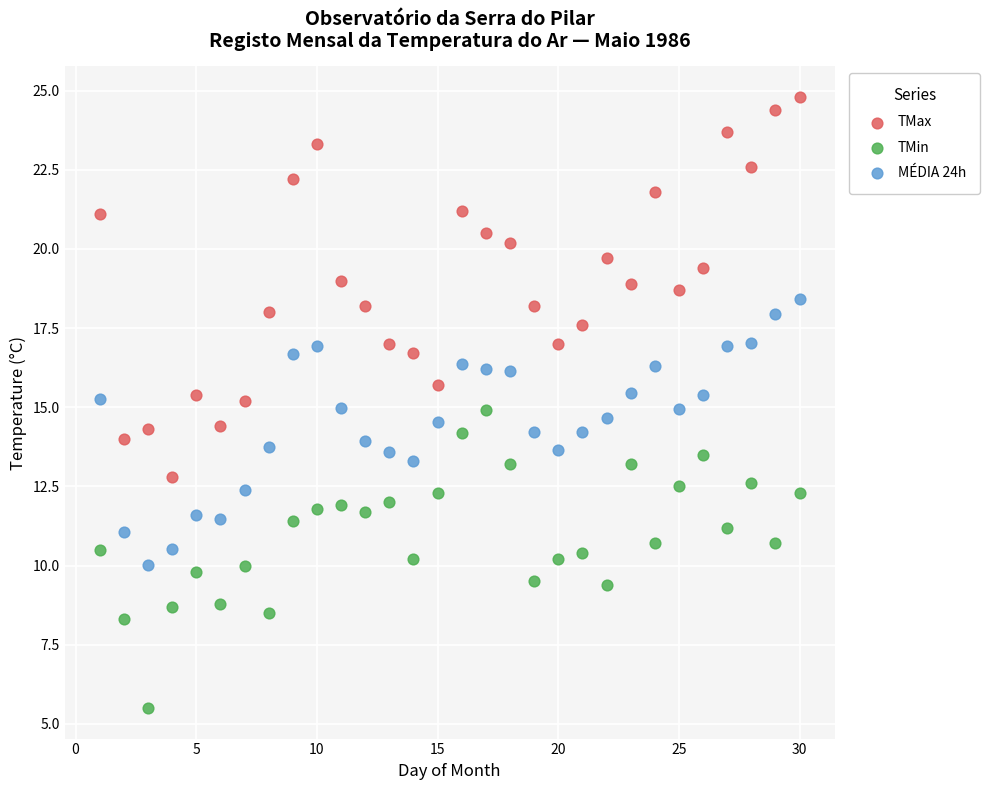

Which series contains the highest Y value?

TMax